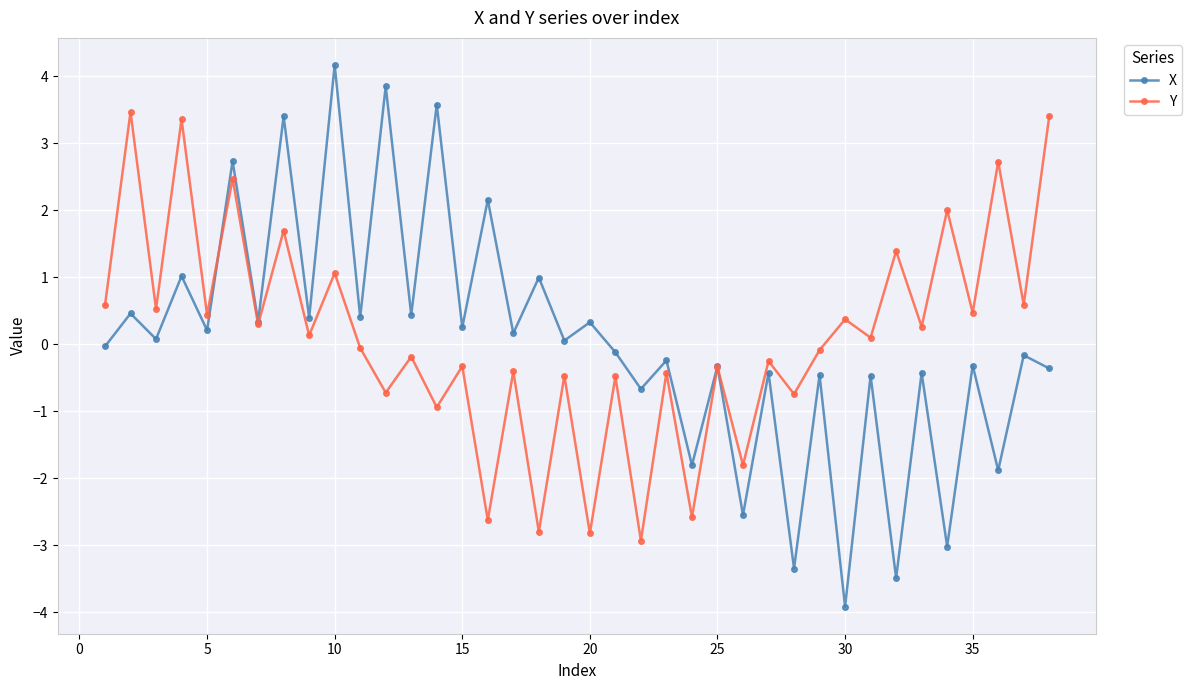

List the series in order of their peak value, lowest first.

Y, X